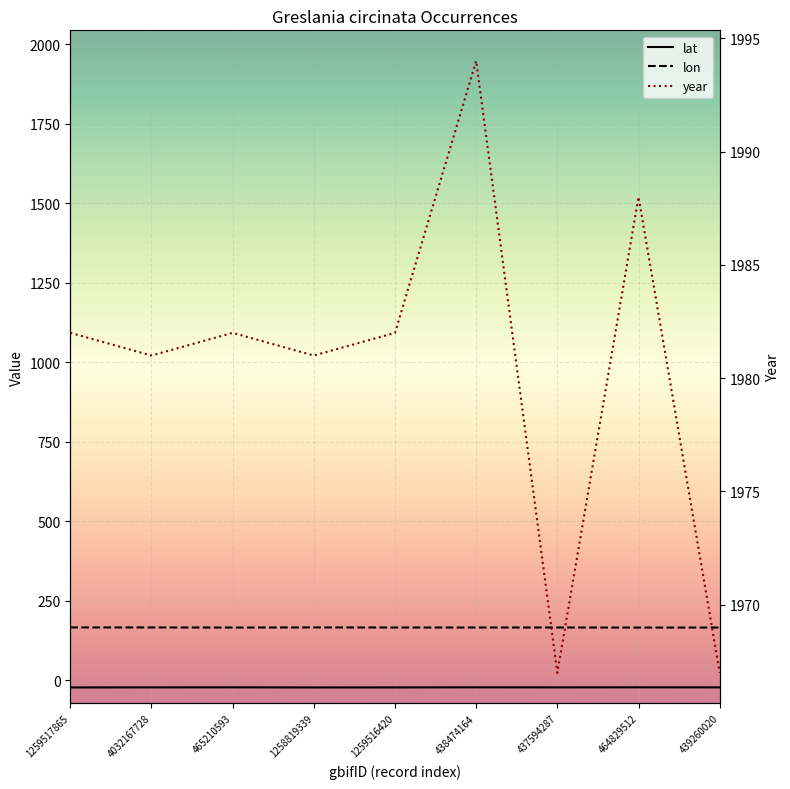

At which category is the sum across all series the highest?

438474164